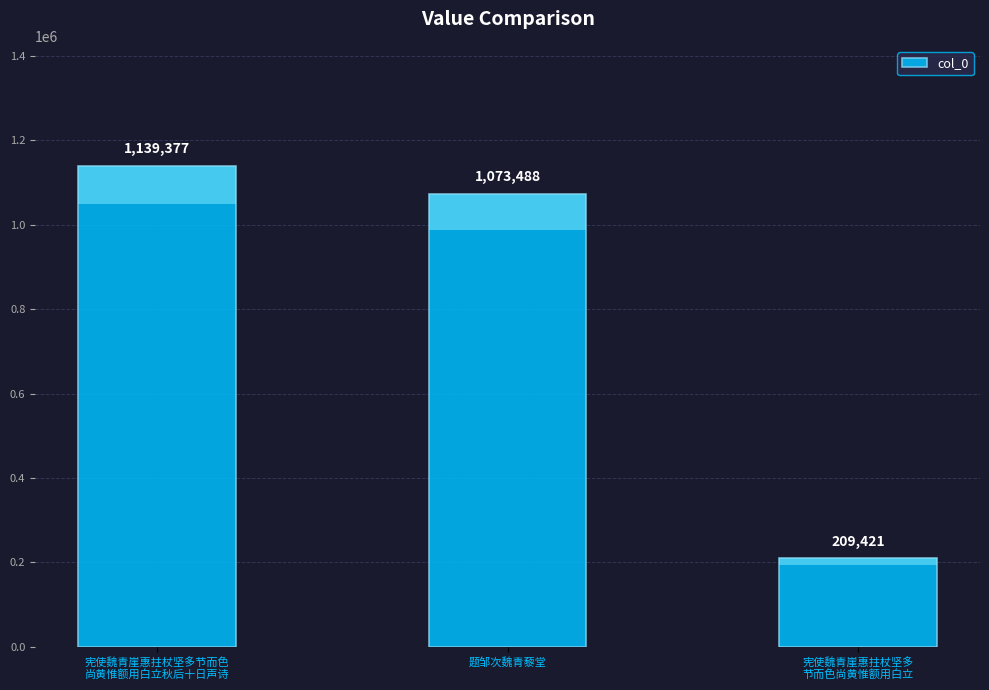

Does the chart contain stacked bars?

No